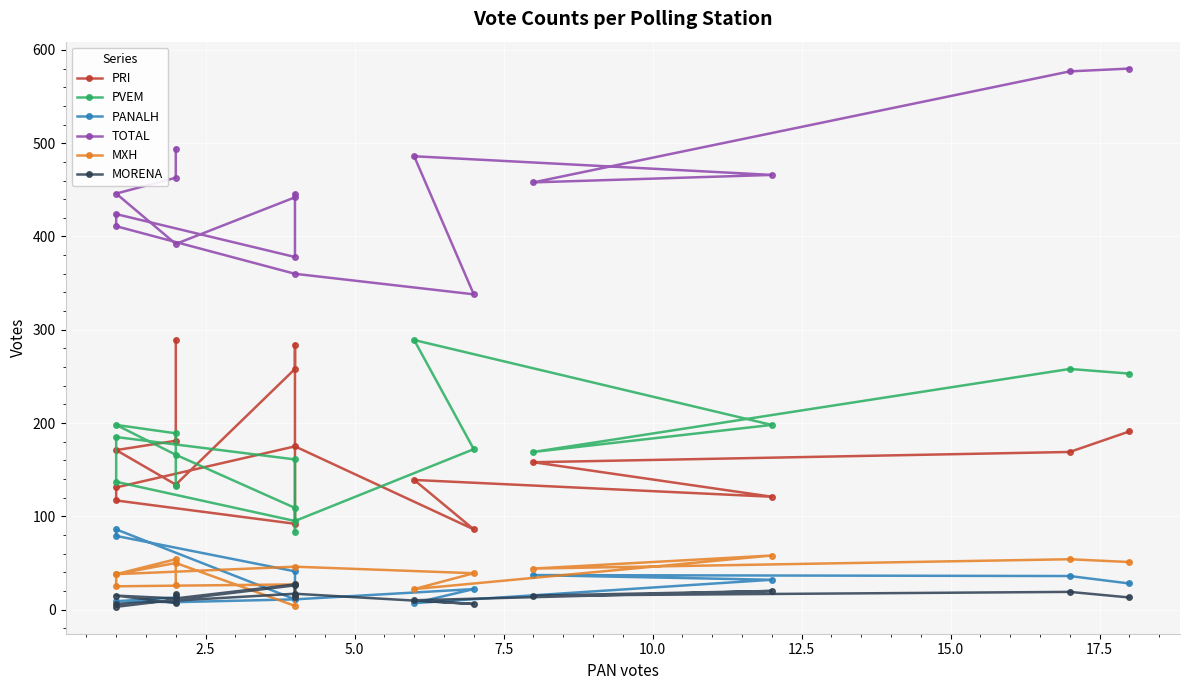

Between 15.0 and 12.5, which is larger?

15.0